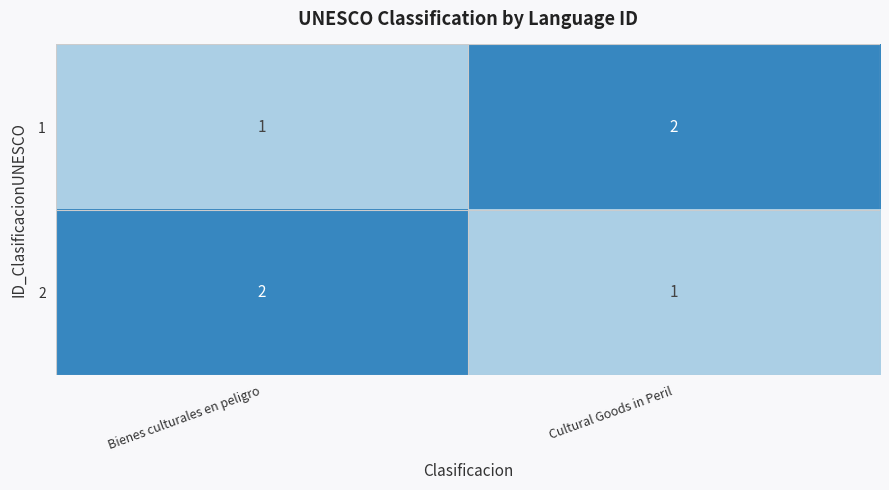

Which category has the highest value in the 1 series?

Cultural Goods in Peril